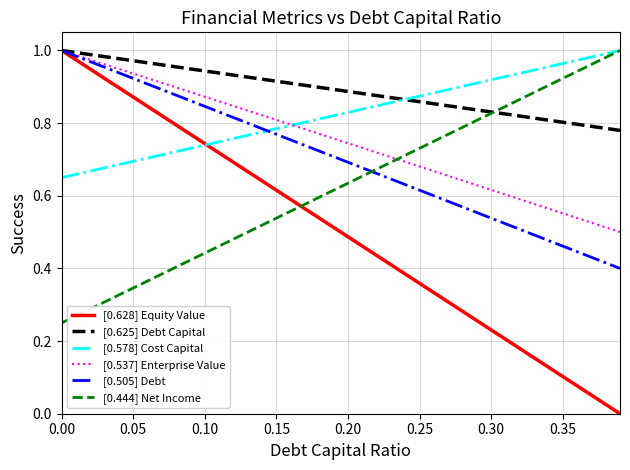

Which series has the widest spread of values?

[0.628] Equity Value